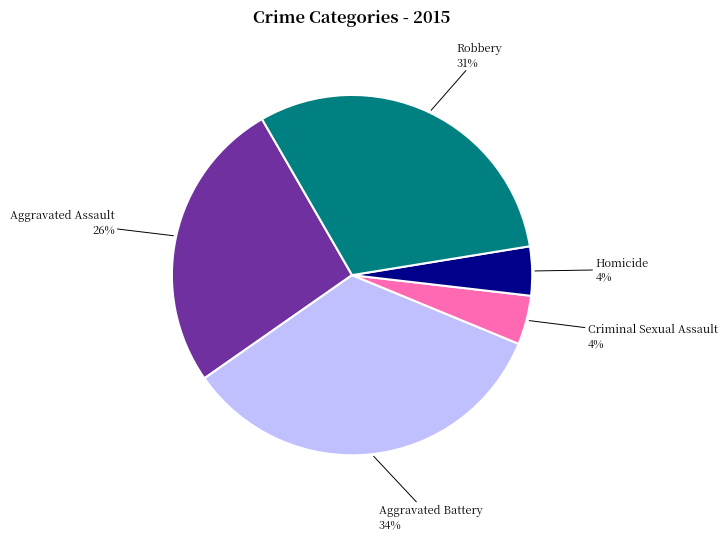

To the nearest percent, what is the difference between the largest and smallest slice percentages?

30%